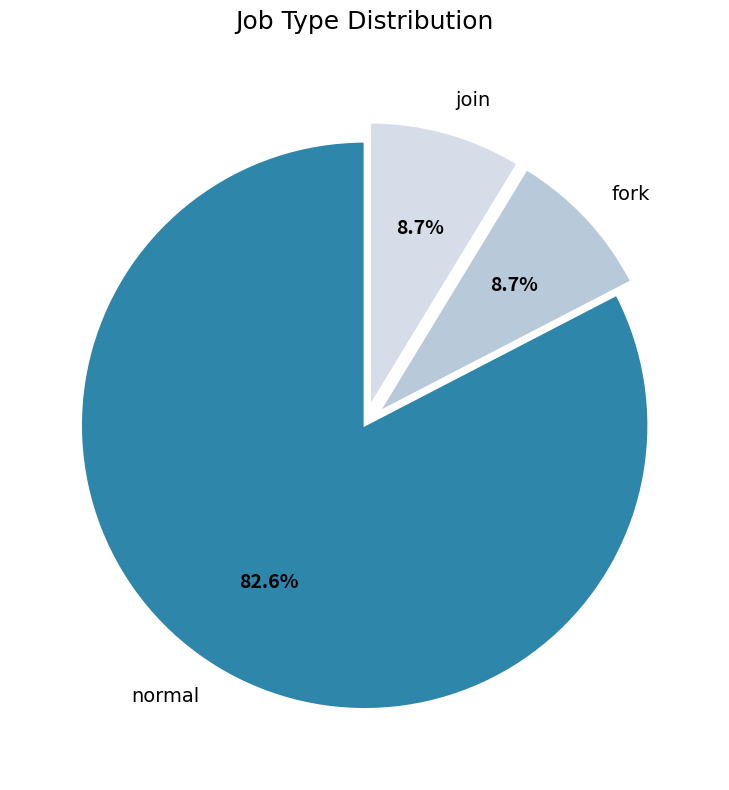

How many segments does this pie chart have?

3